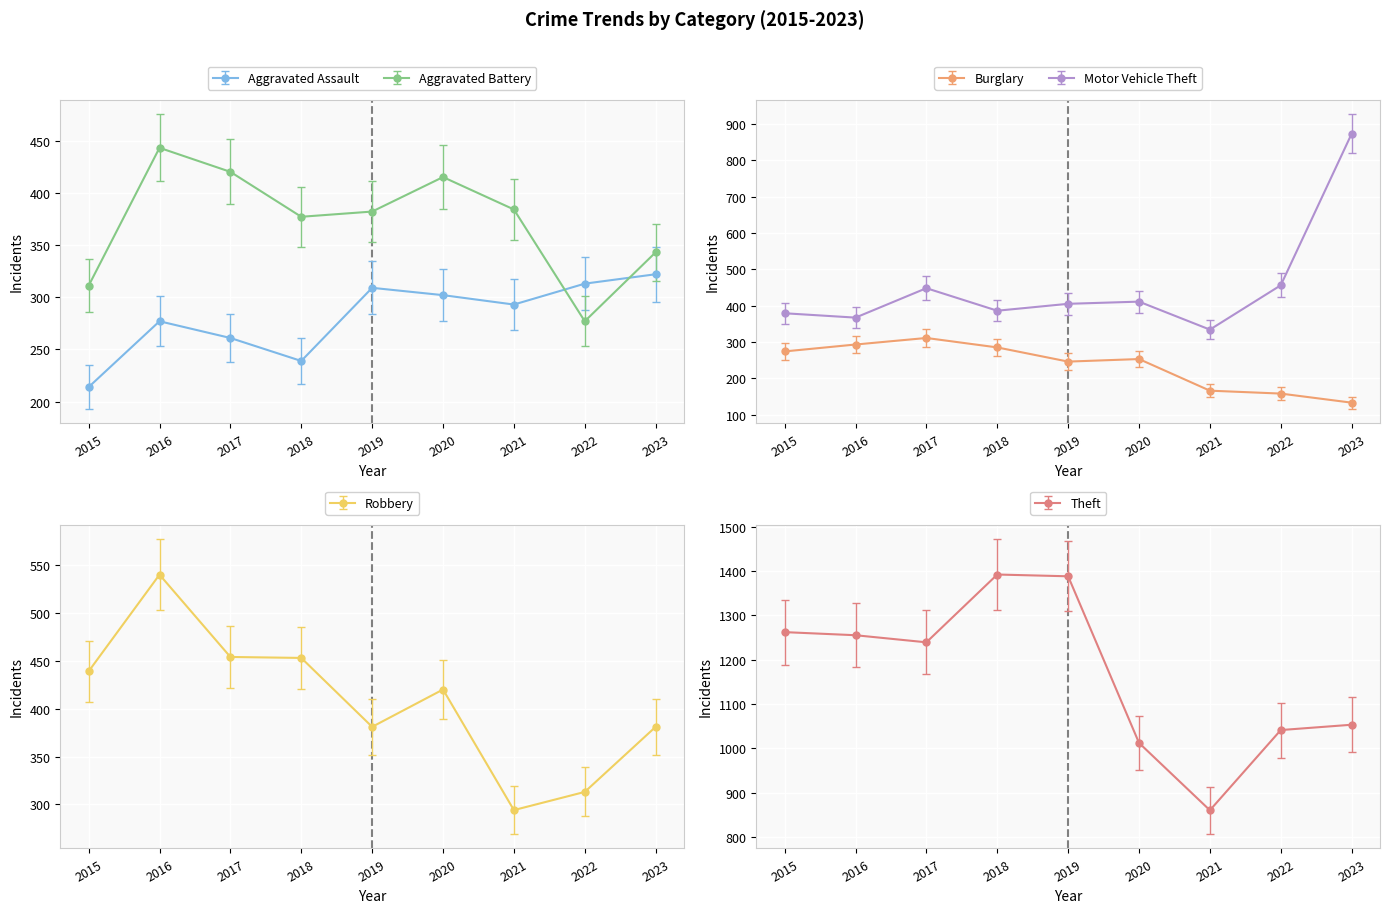

Which has a higher value, 2016 or 2021?

2021